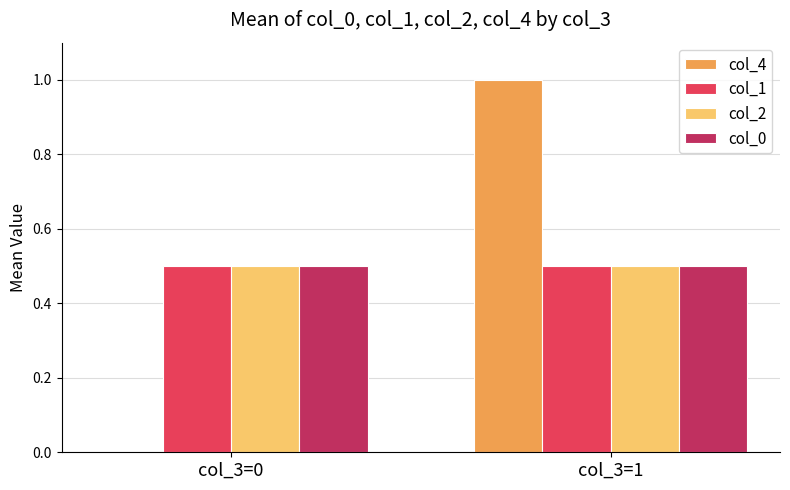

What are all the series names shown in the legend?

col_4, col_1, col_2, col_0